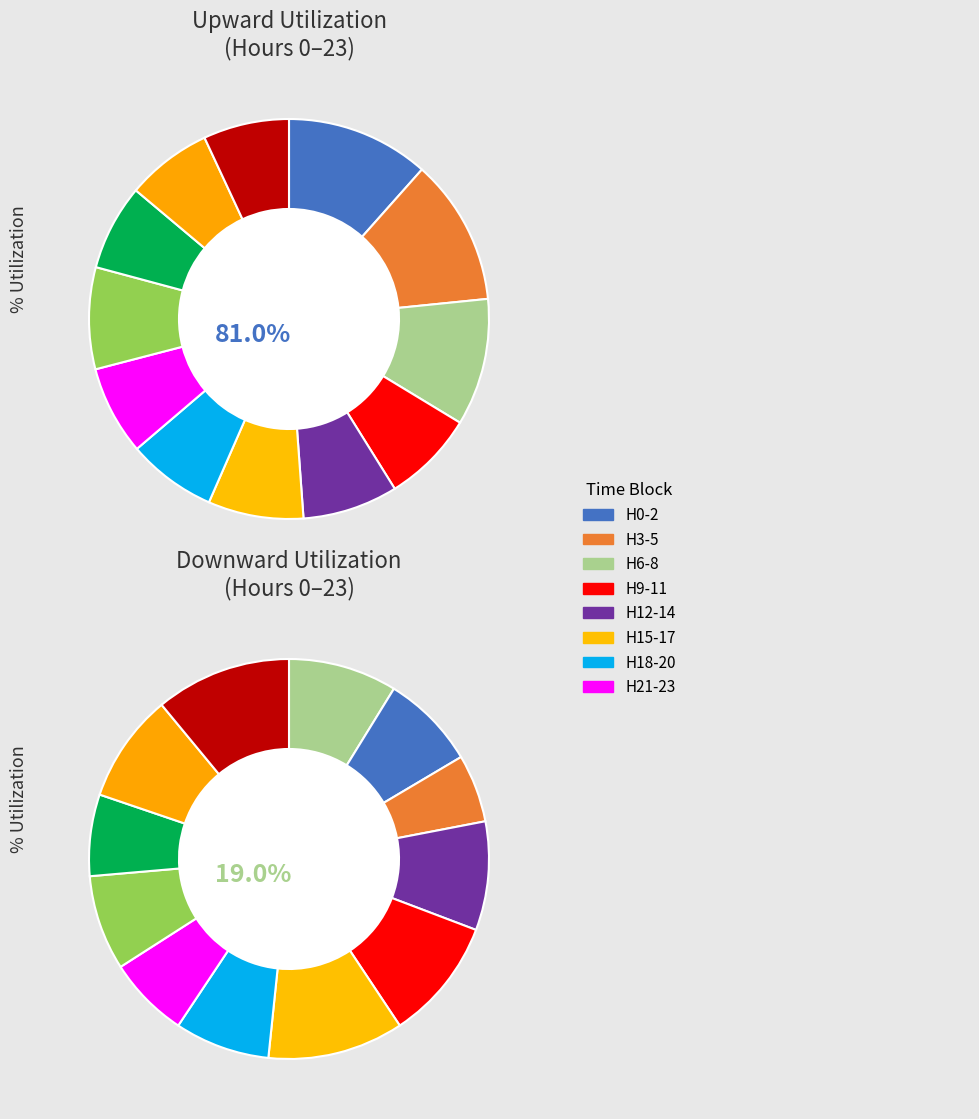

Does any single category account for the majority?

No